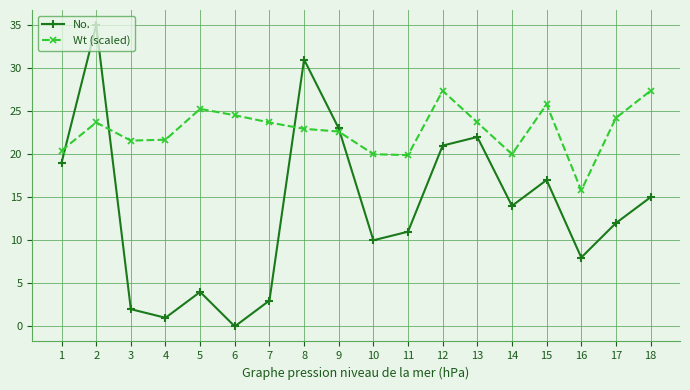

How many distinct data groups are displayed?

2